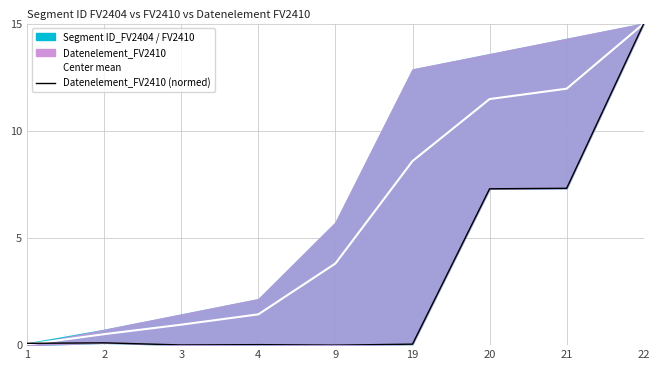

Reading left to right, what are all the values shown in this chart?

Center (mean): 1=0.0	2=0.5	3=1.0	4=1.4	9=3.8	19=8.6	20=11.5	21=12.0	22=15.0
Datenelement_FV2410 (normed): 1=0.1	2=0.1	3=0.0	4=0.0	9=0.0	19=0.0	20=7.3	21=7.3	22=15.0